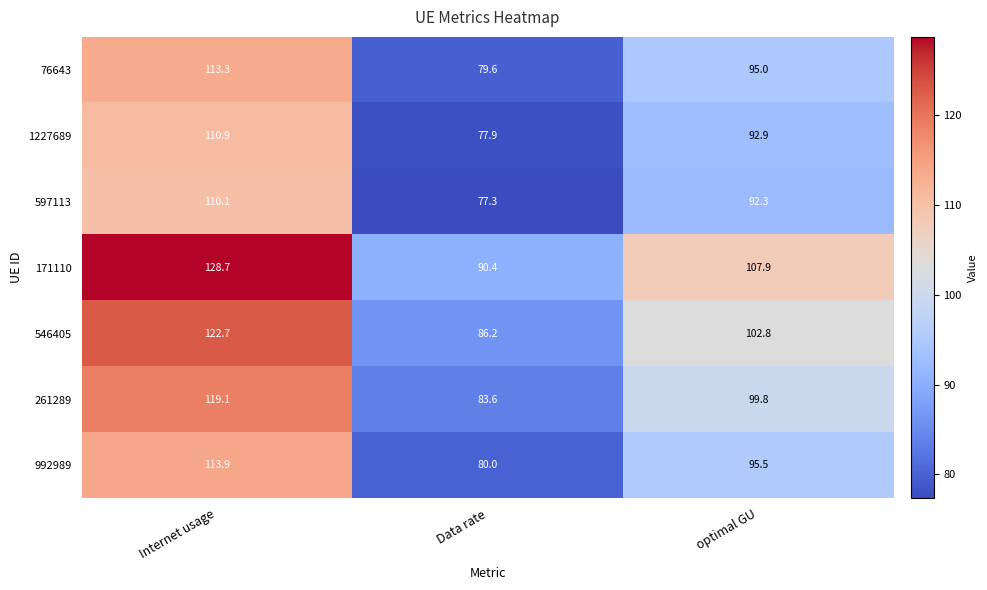

What value does the 1227689 series have at Internet usage?

110.9